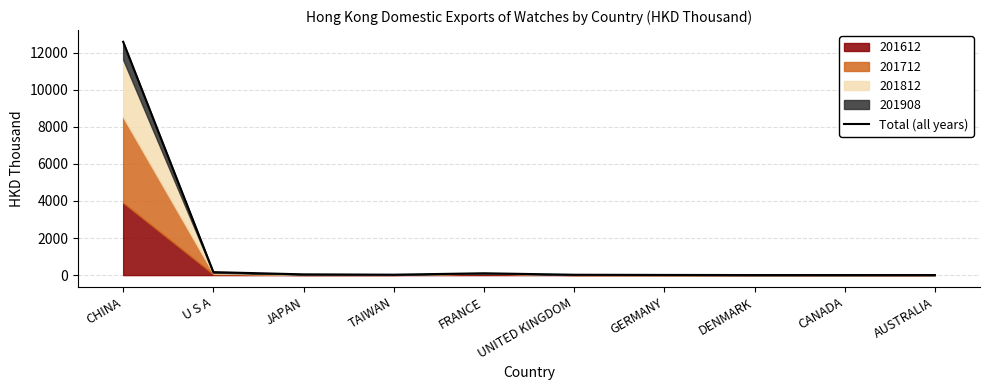

Rank the categories by value from highest to lowest.

CHINA, U S A, FRANCE, JAPAN, TAIWAN, UNITED KINGDOM, GERMANY, AUSTRALIA, CANADA, DENMARK